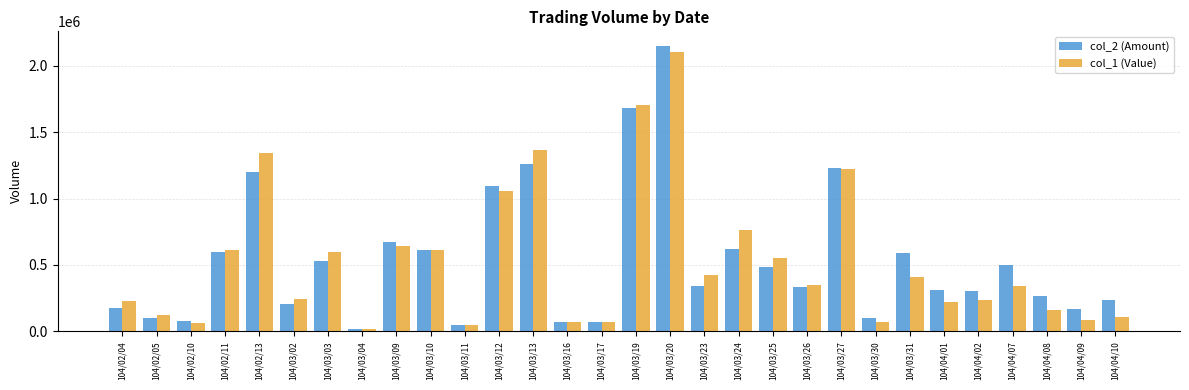

The value of col_1 (Value) at 104/03/27 is 1954428. True or false?

False